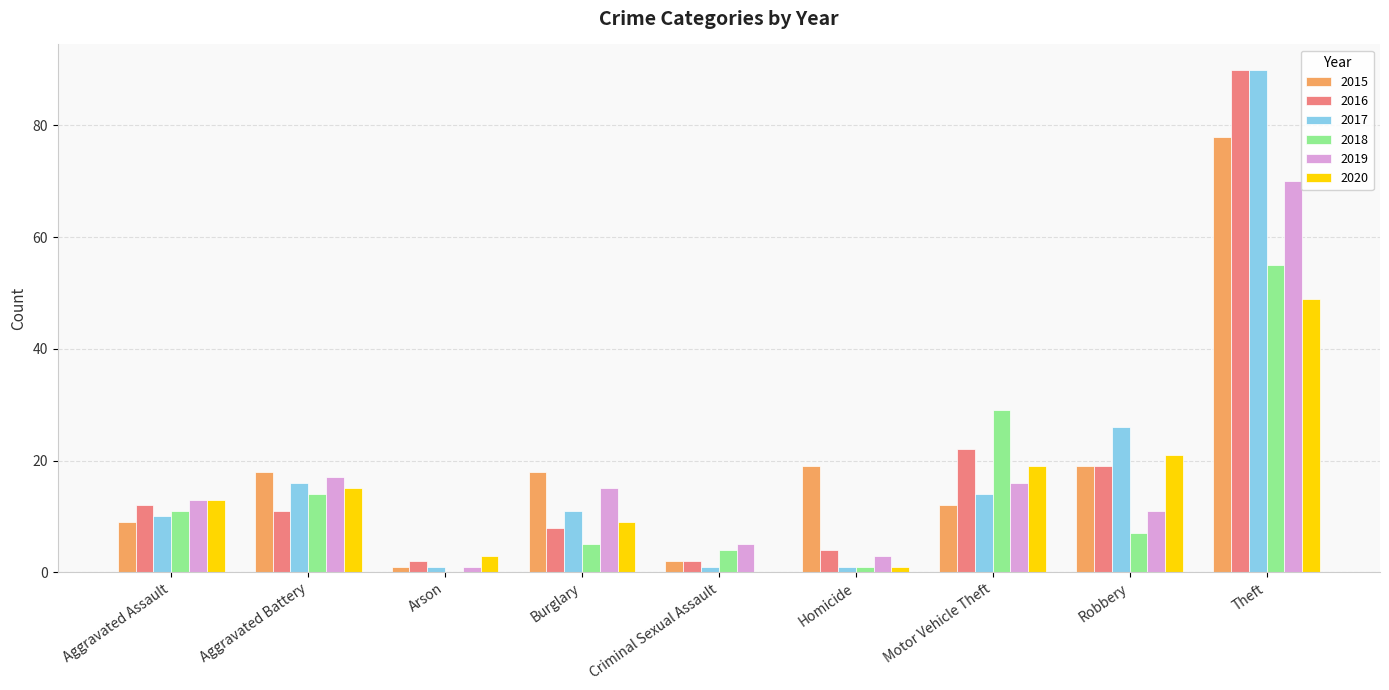

Does the chart contain stacked bars?

No